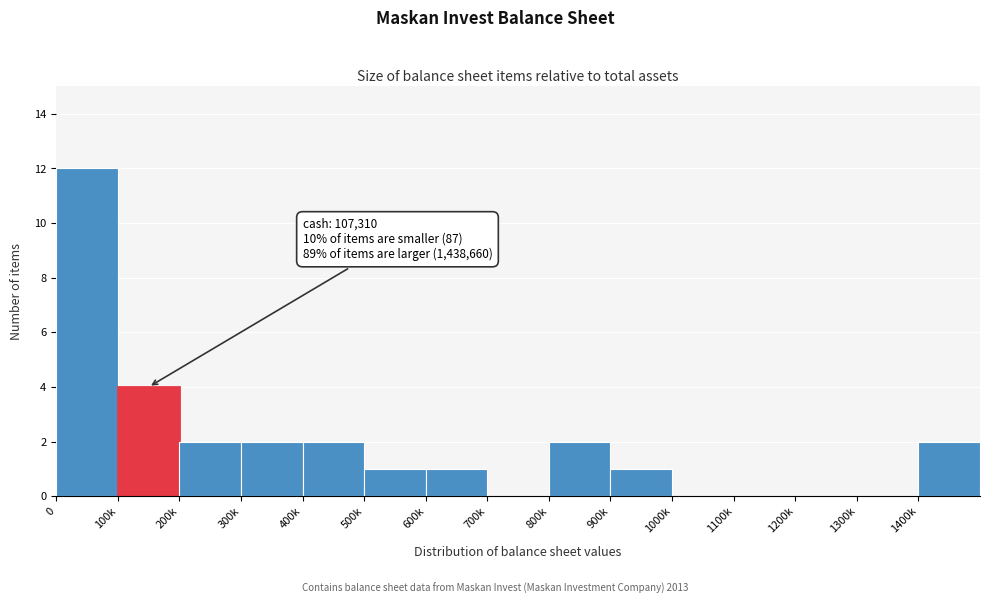

Reading right to left, what are all the values shown in this chart?

1400k=2	1300k=0	1200k=0	1100k=0	1000k=0	900k=1	800k=2	700k=0	600k=1	500k=1	400k=2	300k=2	200k=2	100k=4	0=12